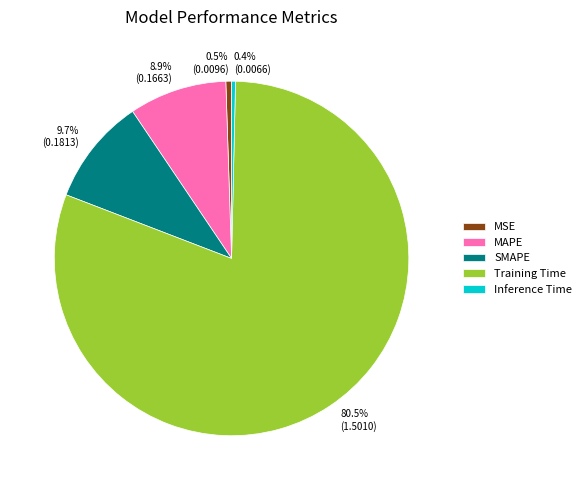

Between MAPE and SMAPE, which is larger?

SMAPE